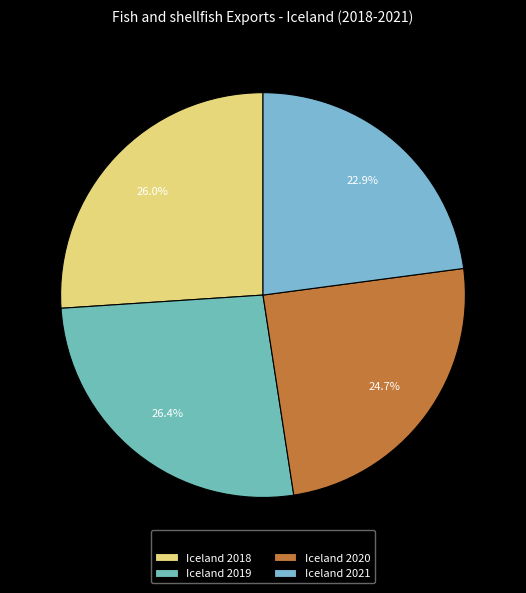

Which has a higher value, Iceland 2018 or Iceland 2021?

Iceland 2018